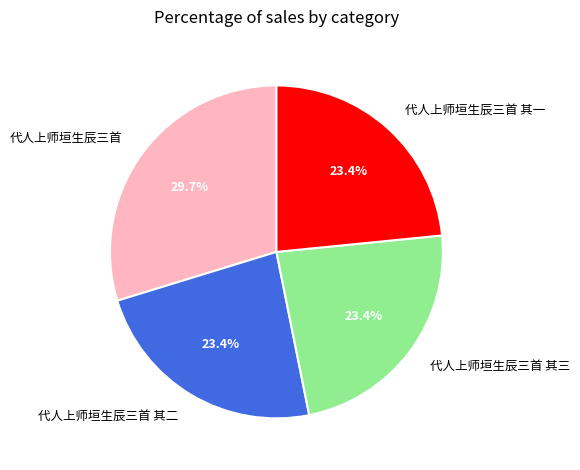

Does 代人上师垣生辰三首 account for over 50% of the chart?

No